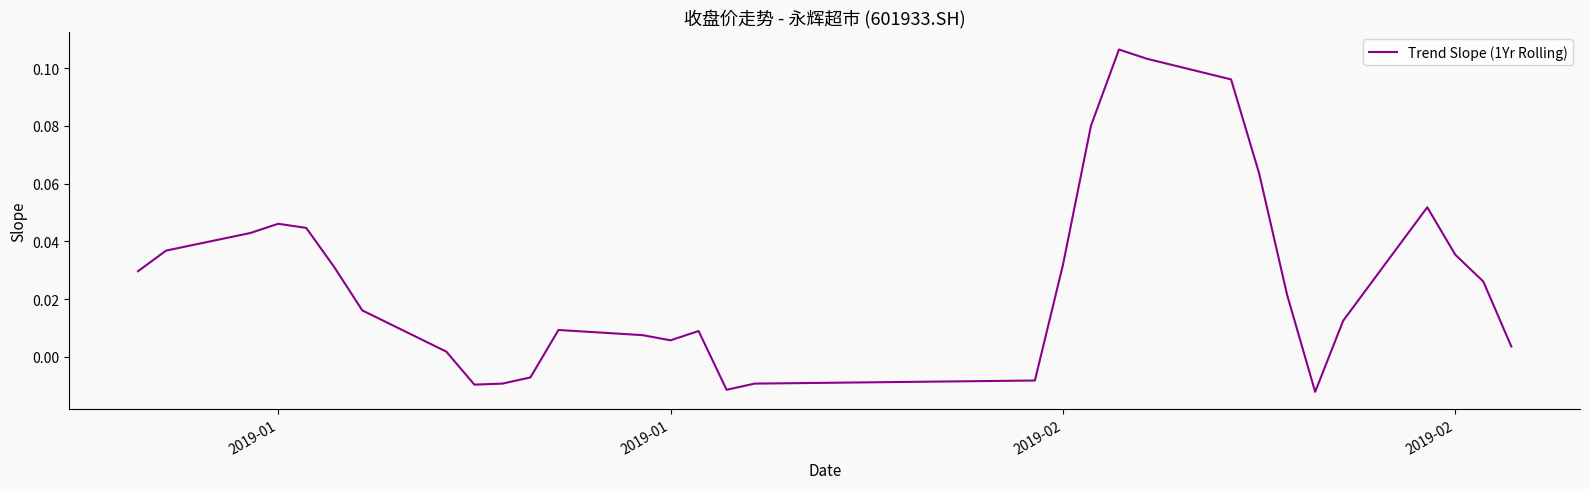

True or false: the data shows 0.0 at 20.

False